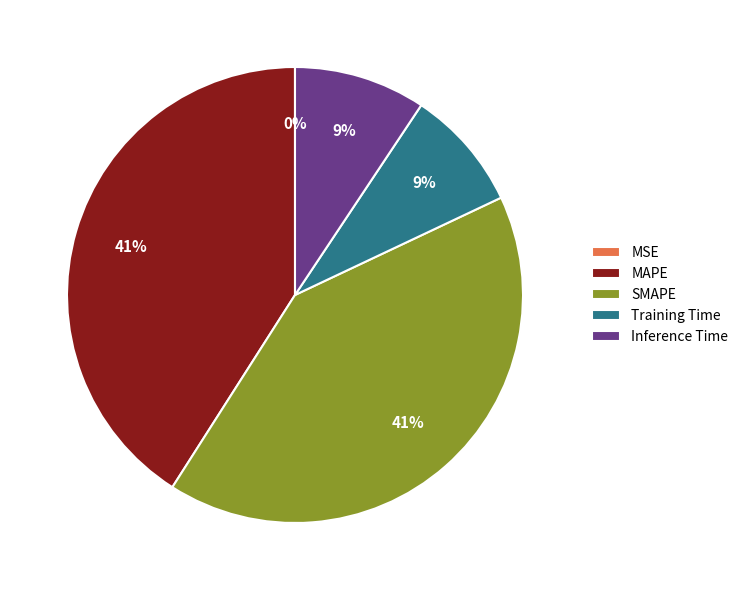

True or false: MAPE accounts for 46% of the total.

False